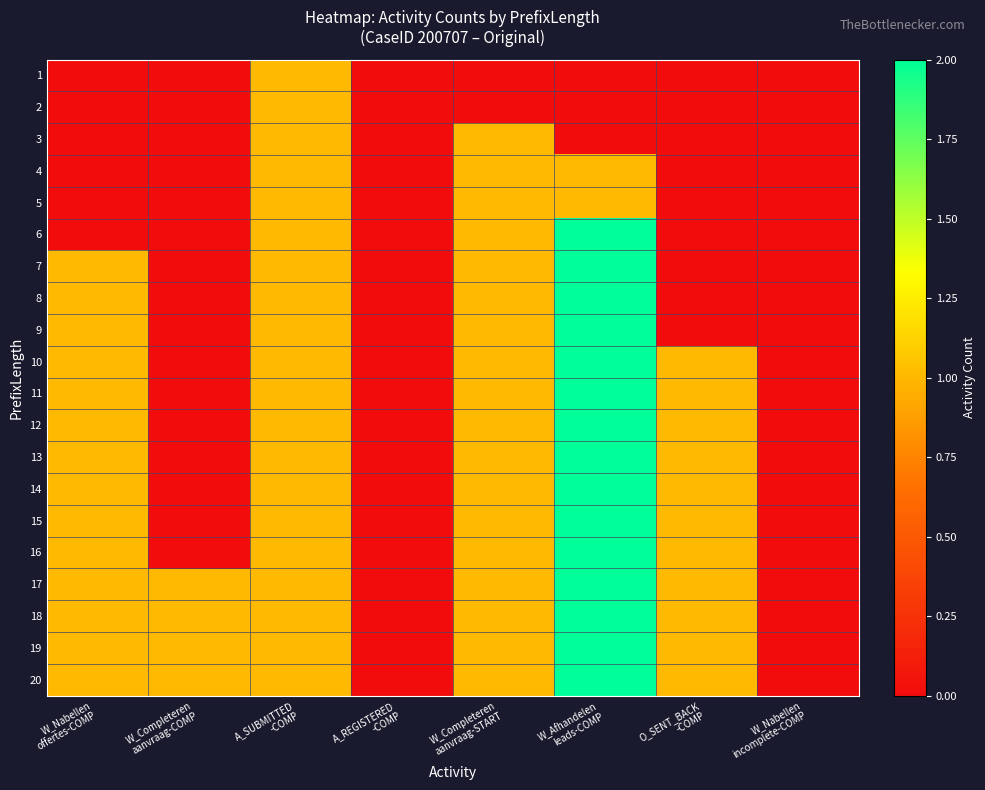

At O_SENT_BACK -COMP, list the series in order from largest to smallest.

10, 11, 12, 13, 14, 15, 16, 17, 18, 19, 20, 1, 2, 3, 4, 5, 6, 7, 8, 9